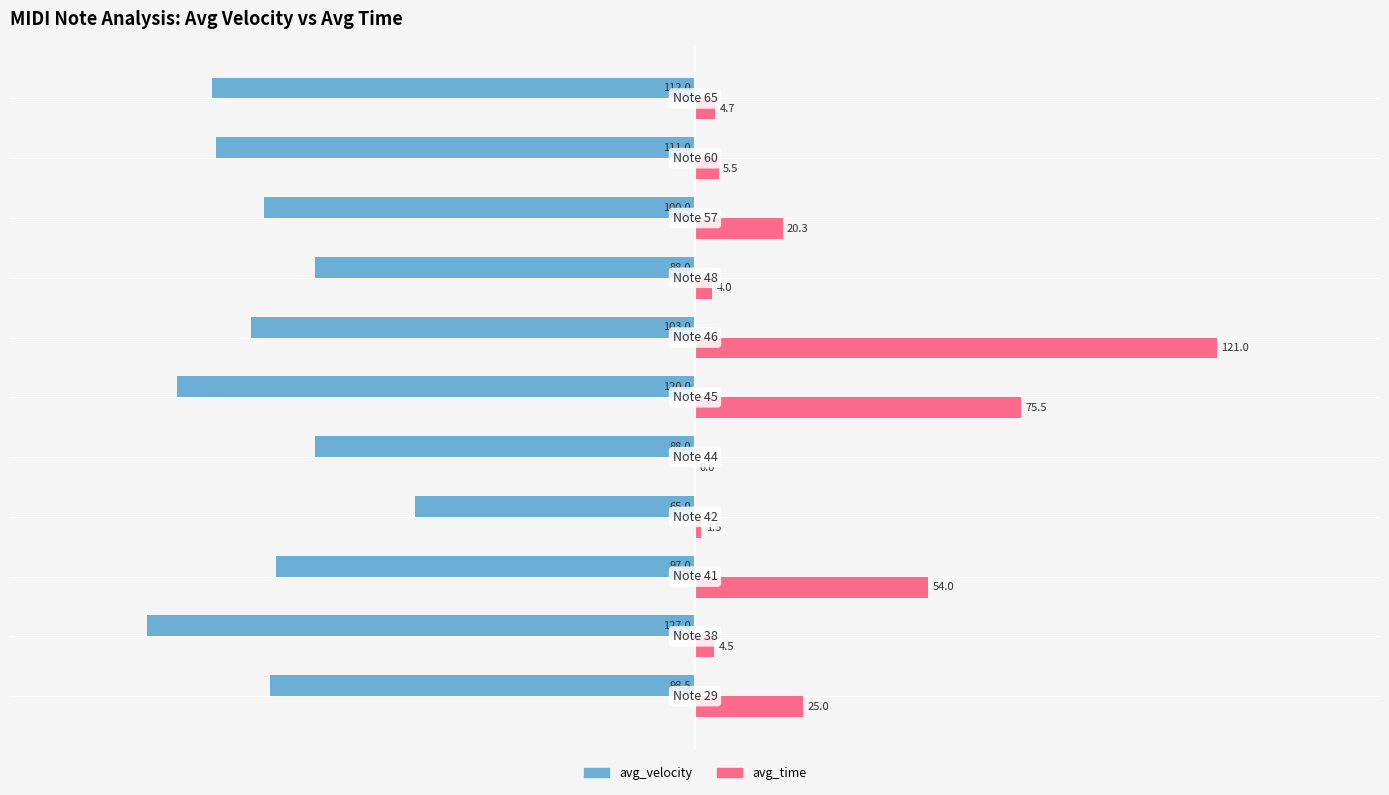

What is the maximum value shown in the chart?

121.0